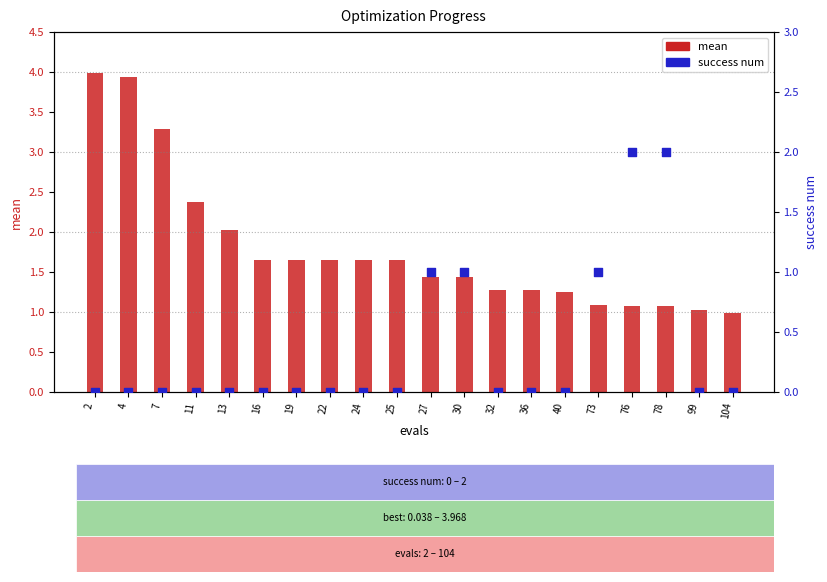

At which category is the sum across all series the highest?

2